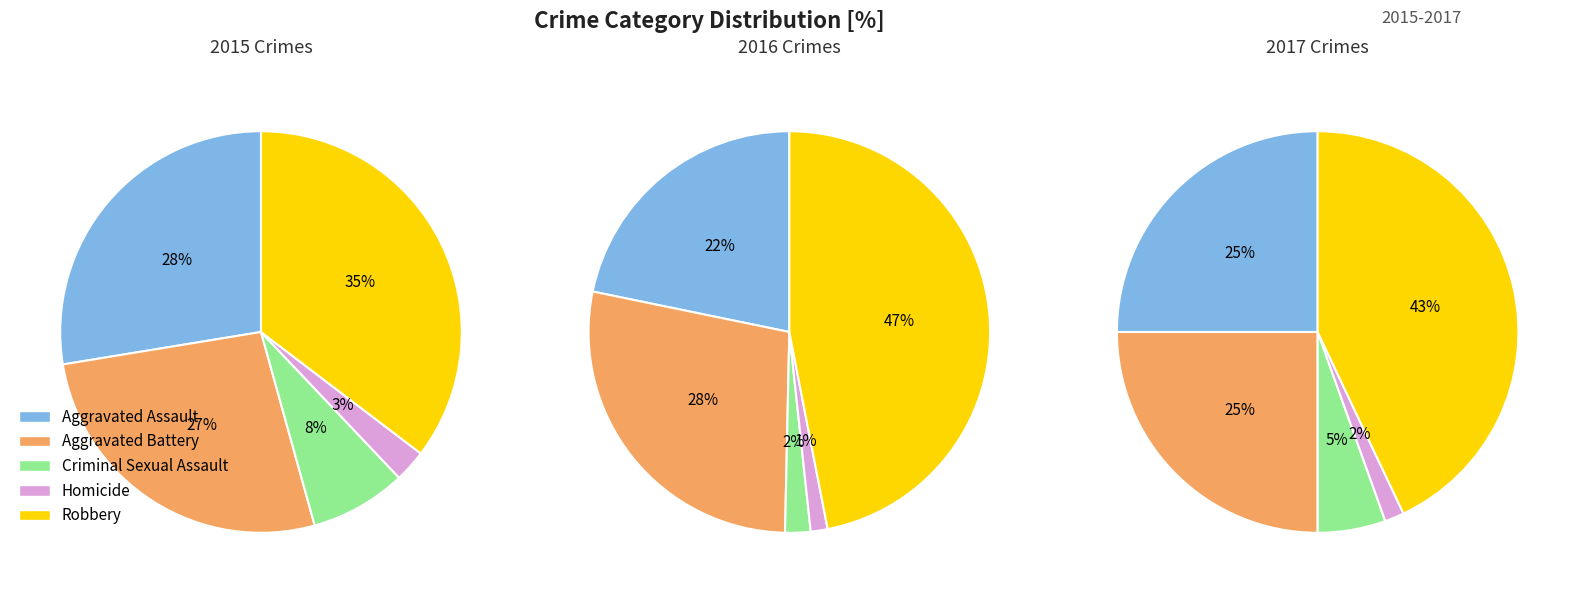

To the nearest percent, what is the difference between the largest and smallest slice percentages?

33%